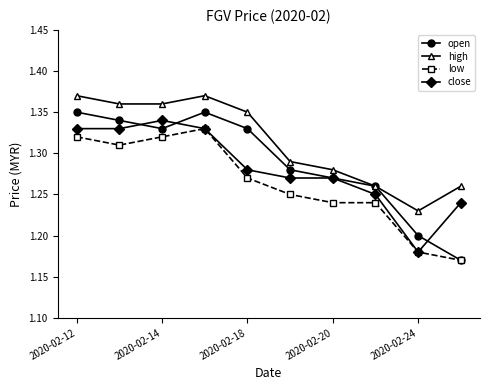

Count the high values in the range 1 to 2.

10